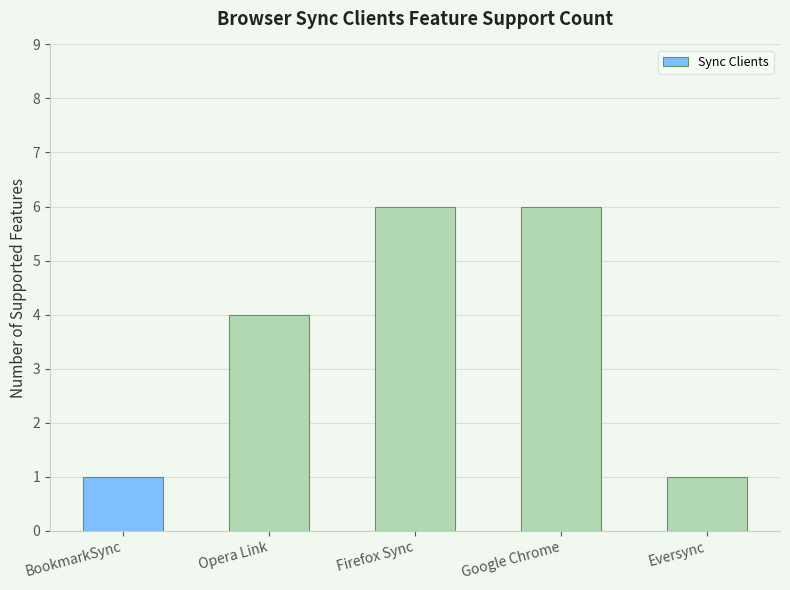

What is the average value?

4